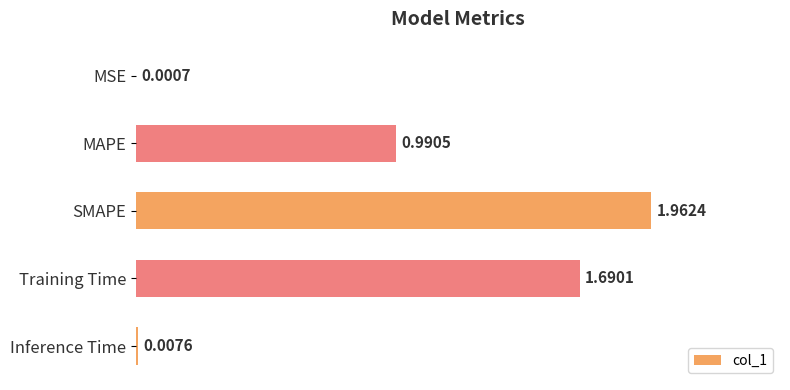

What is the change in value from MSE to Training Time?

+1.7